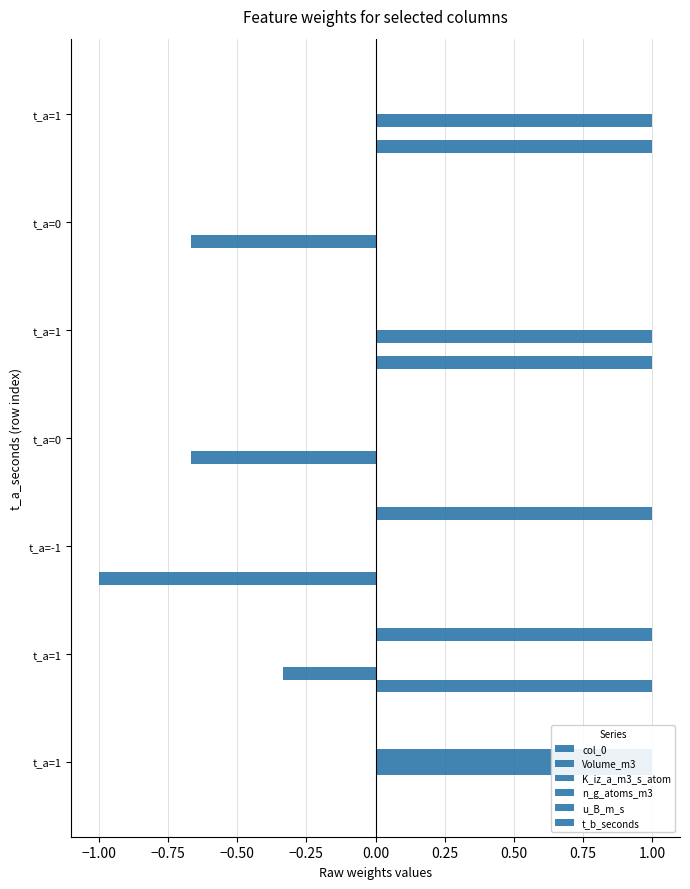

At how many categories does at least one series exceed 0?

5